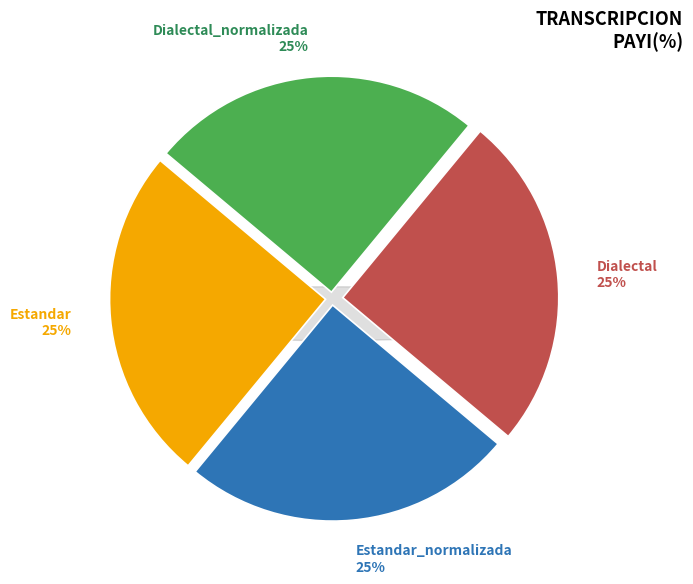

To the nearest percent, what percentage of the pie is Dialectal_normalizada?

25%